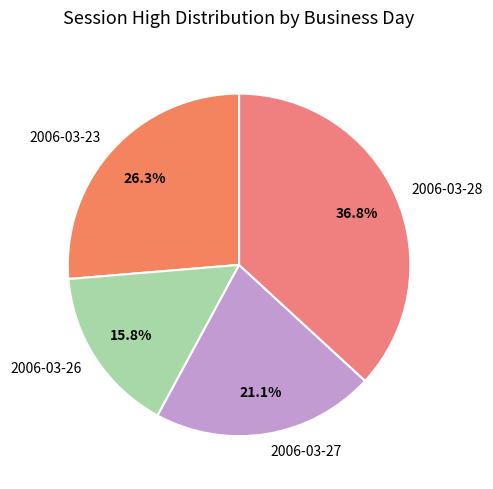

To the nearest percent, what is the combined percentage of 2006-03-23 and 2006-03-26?

42%